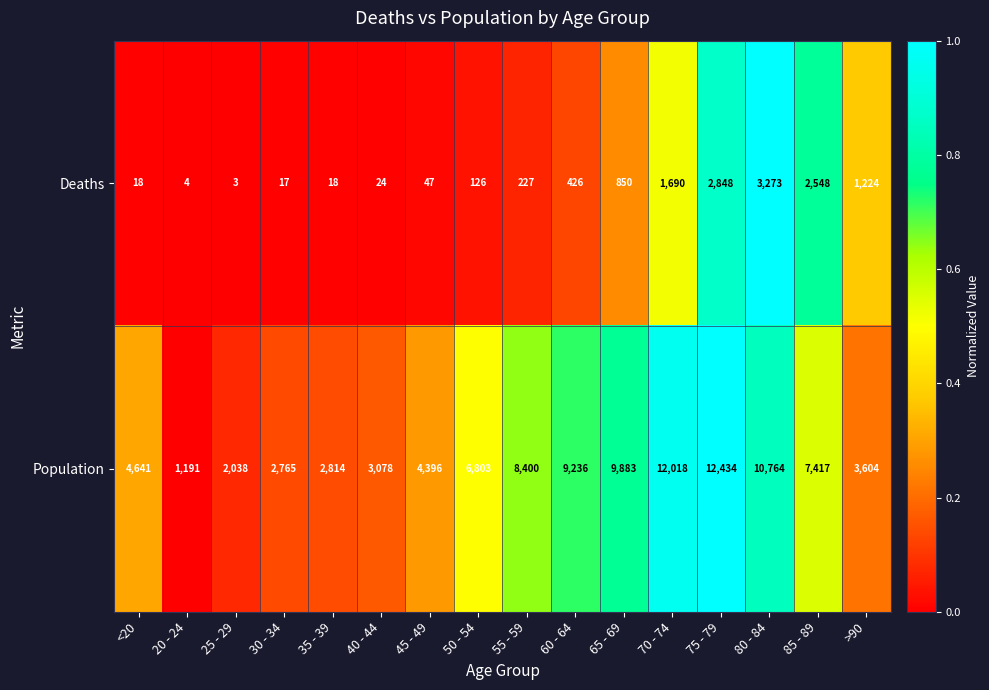

The value of Deaths at 45 - 49 is 18. True or false?

False